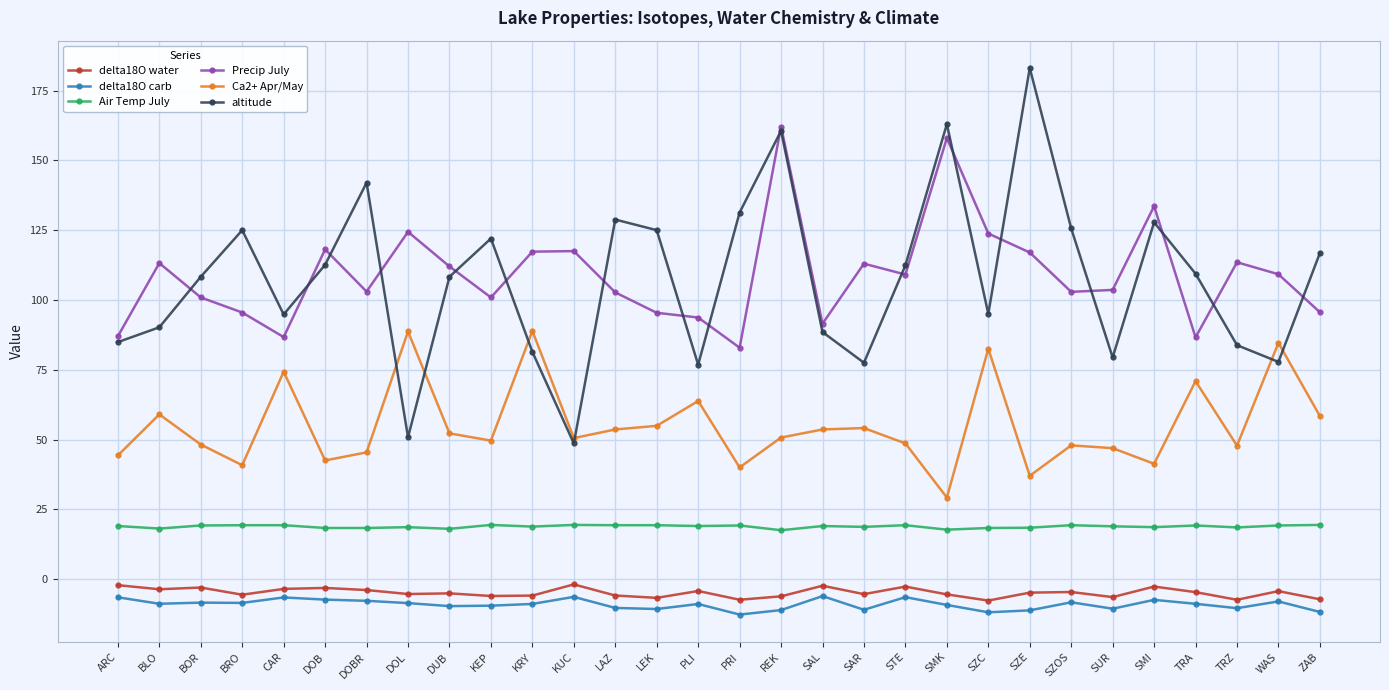

What is the spread (max minus min) of values at PRI?

144.0